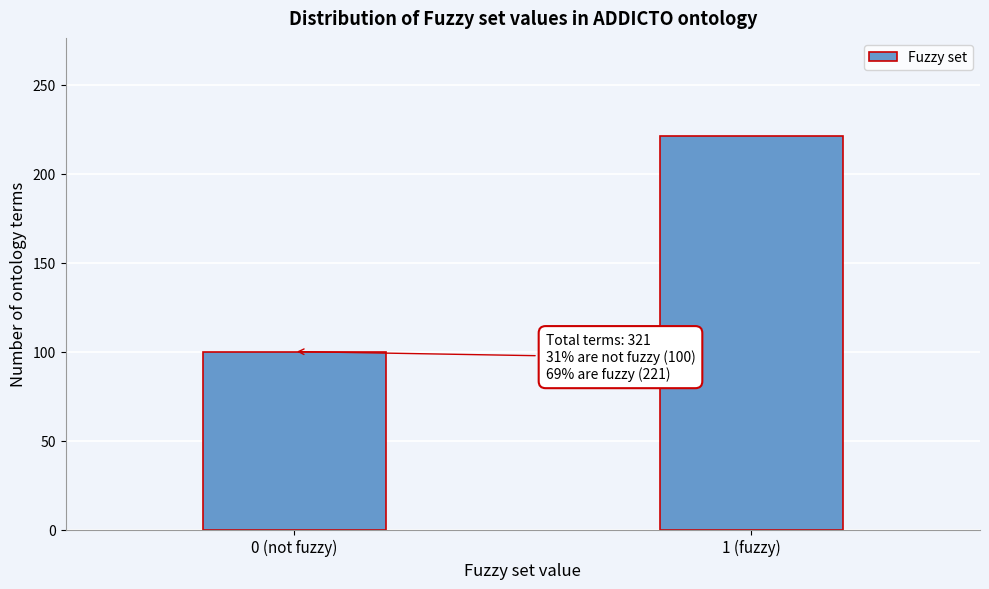

Reading left to right, extract all data points from this chart.

0 (not fuzzy)=100	1 (fuzzy)=221